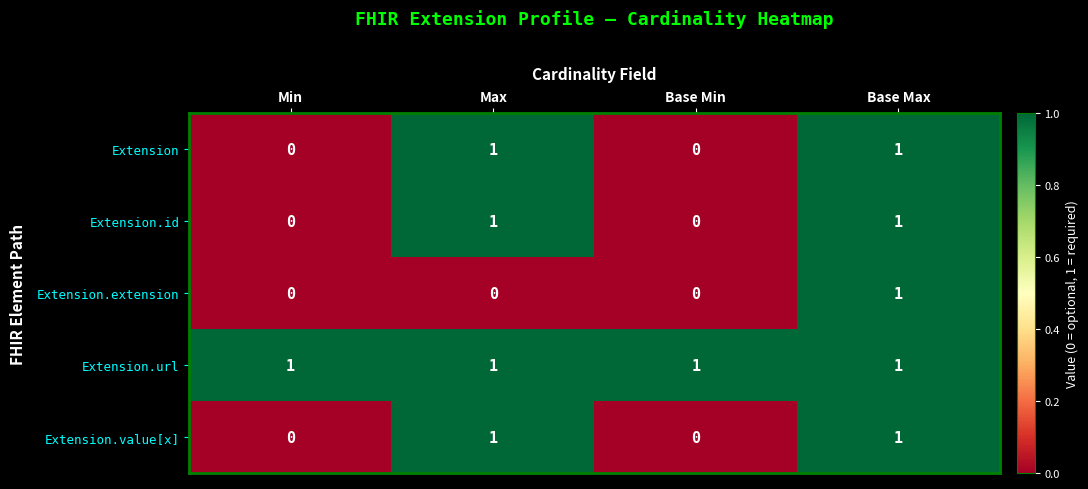

At how many categories does at least one series exceed 0?

4